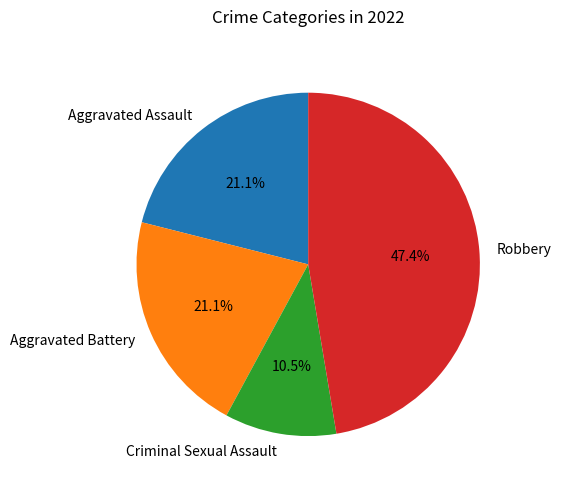

How many slices are in this pie chart?

4